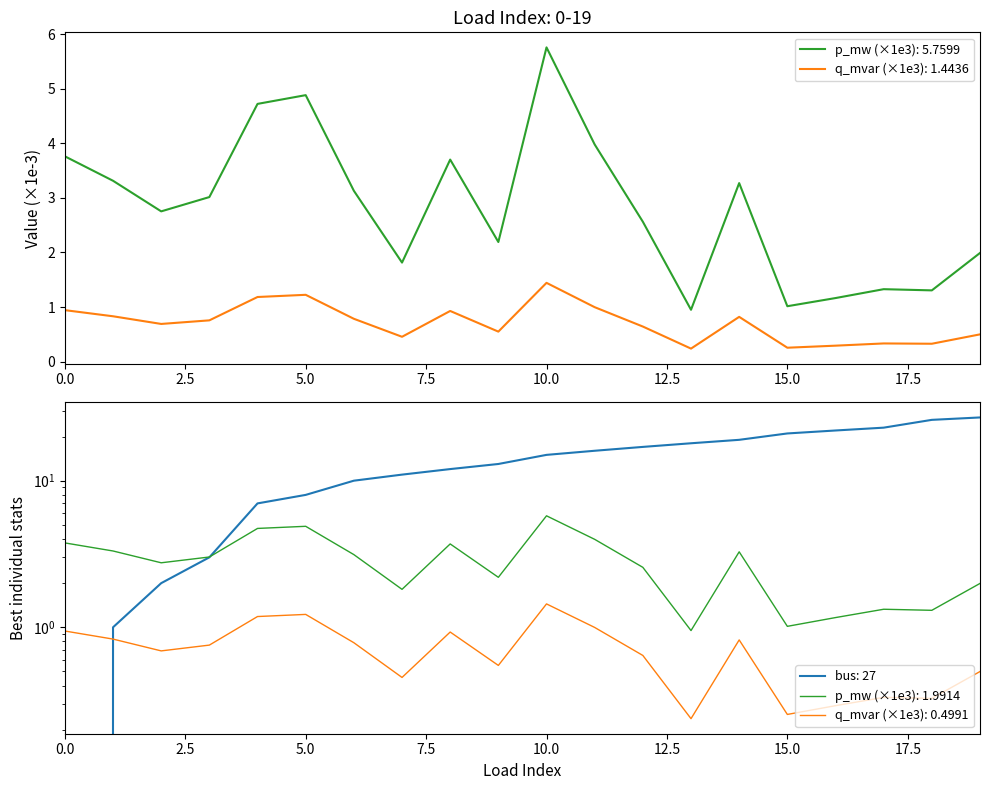

Which label corresponds to the largest value in the chart?

19